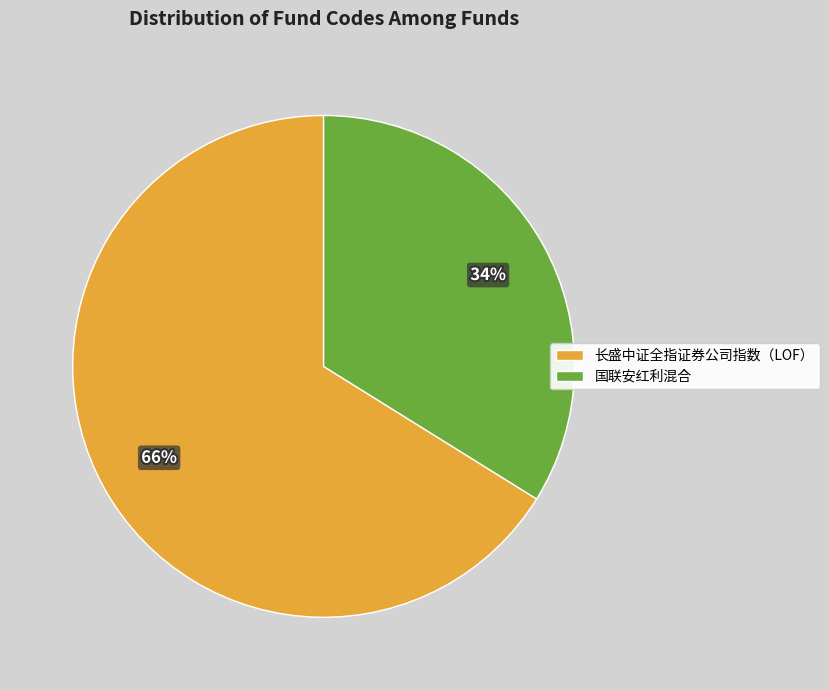

Which category has the biggest portion of the pie?

长盛中证全指证券公司指数（LOF）